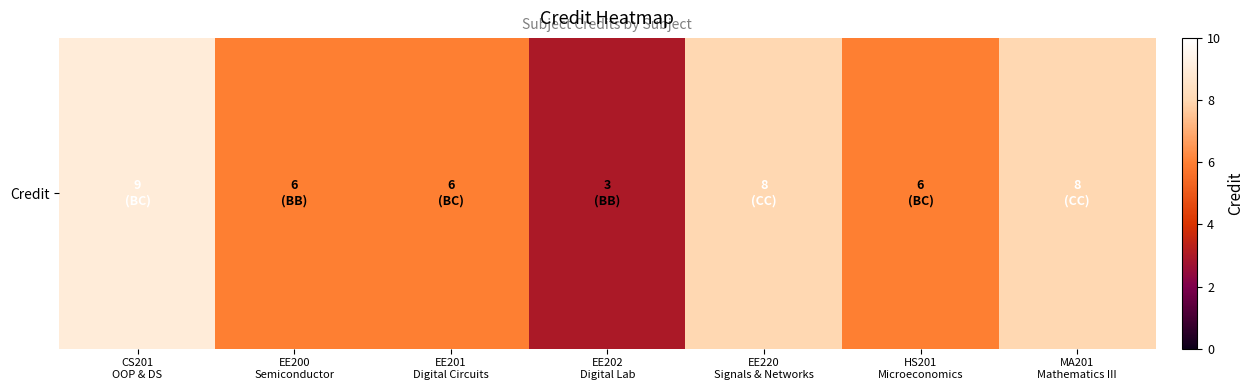

List the labels in order of value, largest first.

CS201
OOP & DS, EE220
Signals & Networks, MA201
Mathematics III, EE200
Semiconductor, EE201
Digital Circuits, HS201
Microeconomics, EE202
Digital Lab